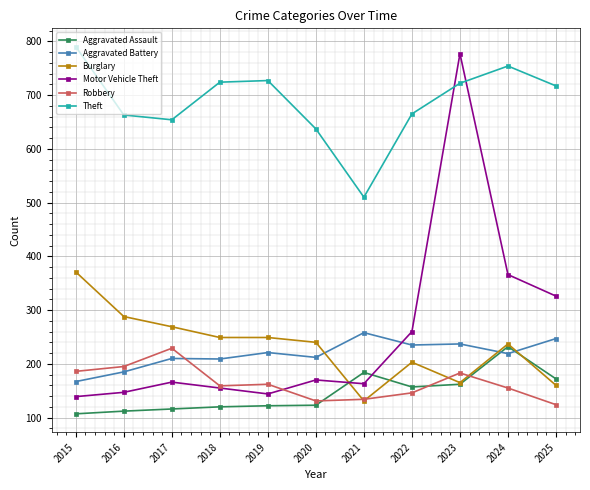

Does the chart have visible grid lines?

Yes